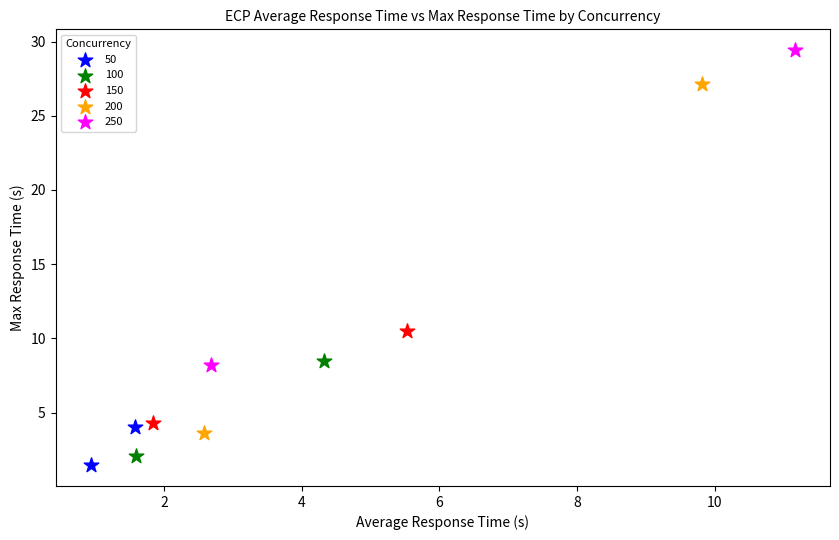

What are all the series names shown in the legend?

50, 100, 150, 200, 250